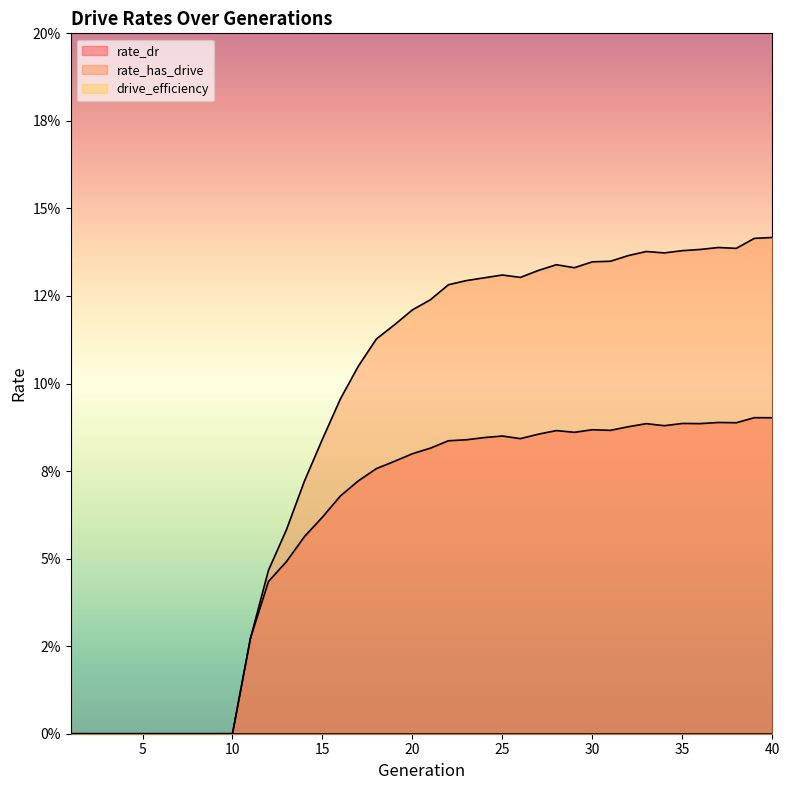

What is the highest value of the rate_dr series?

0.1